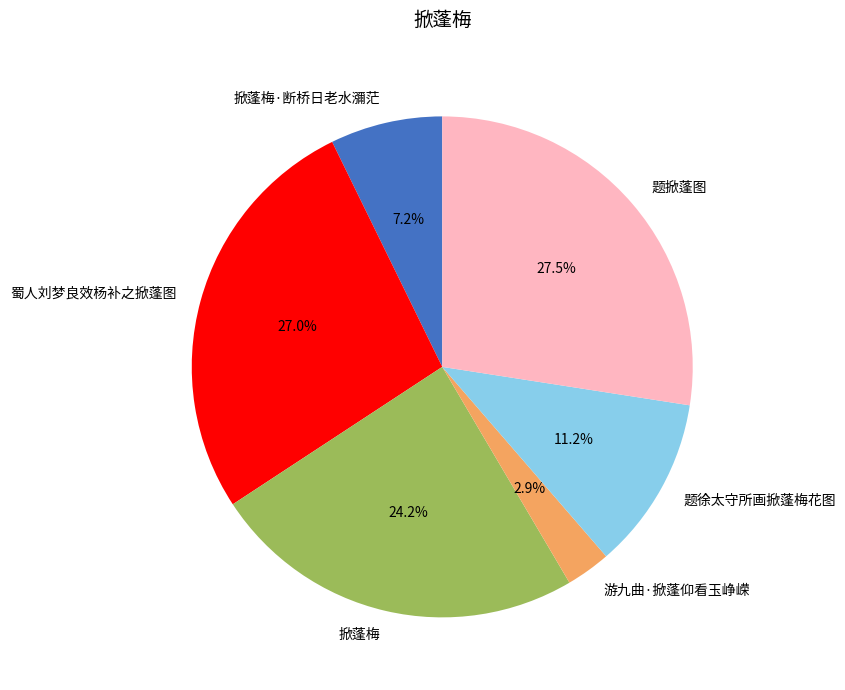

Is it true that 题徐太守所画掀蓬梅花图 is 22% of the pie?

False